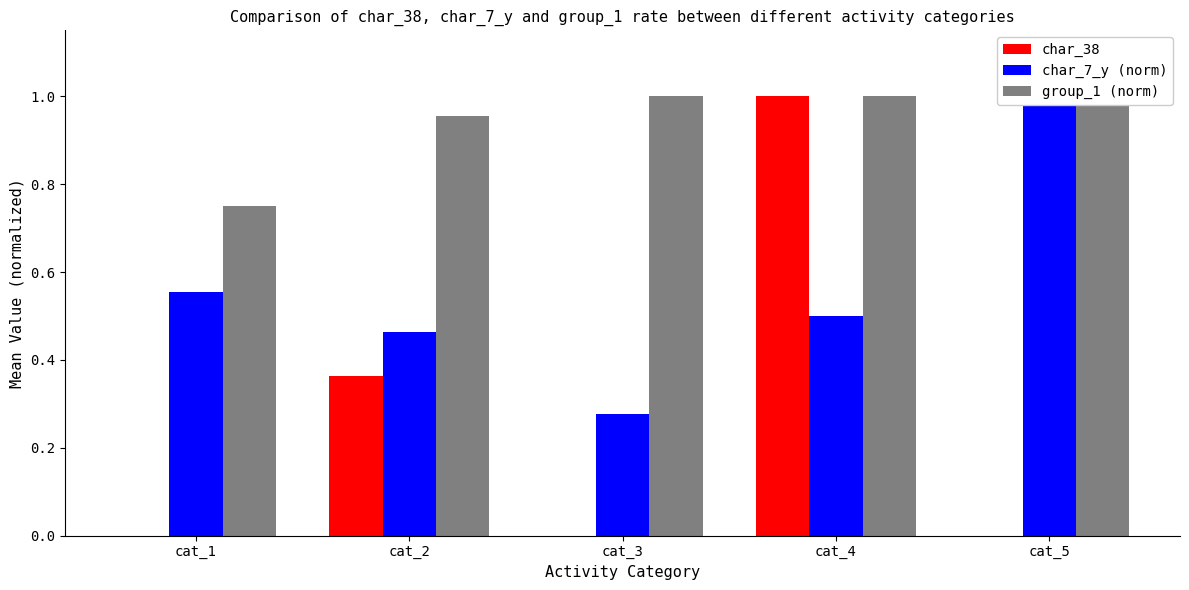

Which has a higher value, cat_1 or cat_4?

cat_4